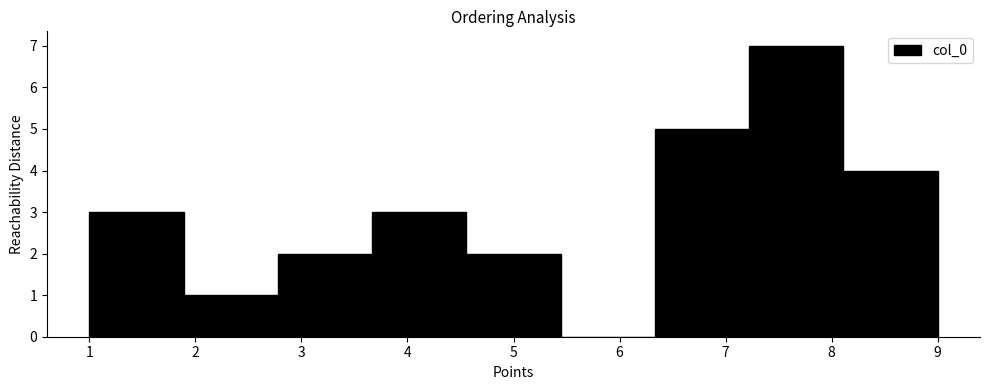

Reading left to right, list every bar in this chart as the range it spans on the x-axis followed by its height. Neither the bar edges nor the heights are printed on the chart, so give them approximately, as read against the axes.

1.0 to 1.9: 3
1.9 to 2.8: 1
2.8 to 3.7: 2
3.7 to 4.6: 3
4.6 to 5.4: 2
5.4 to 6.3: 0
6.3 to 7.2: 5
7.2 to 8.1: 7
8.1 to 9.0: 4